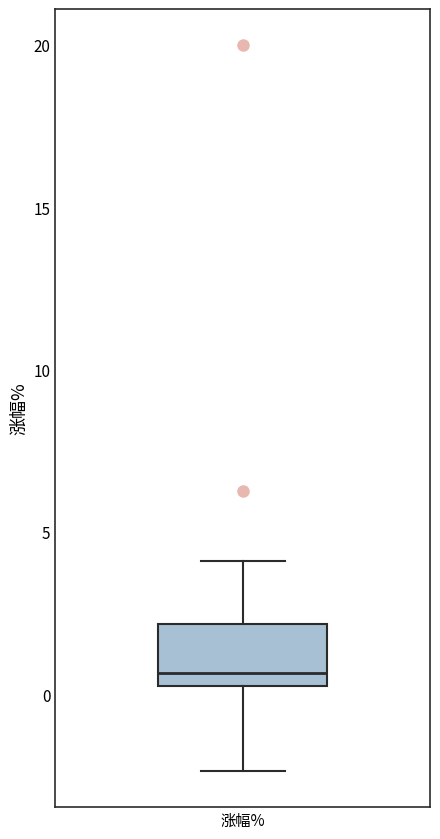

Transcribe this box plot: give where the median line is, the range the box spans, and where the two whiskers end, as read against the y-axis. The values are not printed on the chart, so give them approximately, as read against the axis.

median 0.5 (just above the box's lower edge), box 0.5 to 2.0, whiskers -2.5 to 4.0